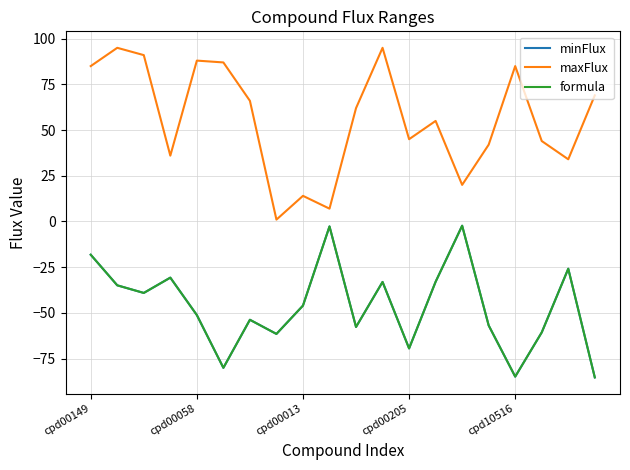

At which category is the sum across all series the highest?

cpd00149